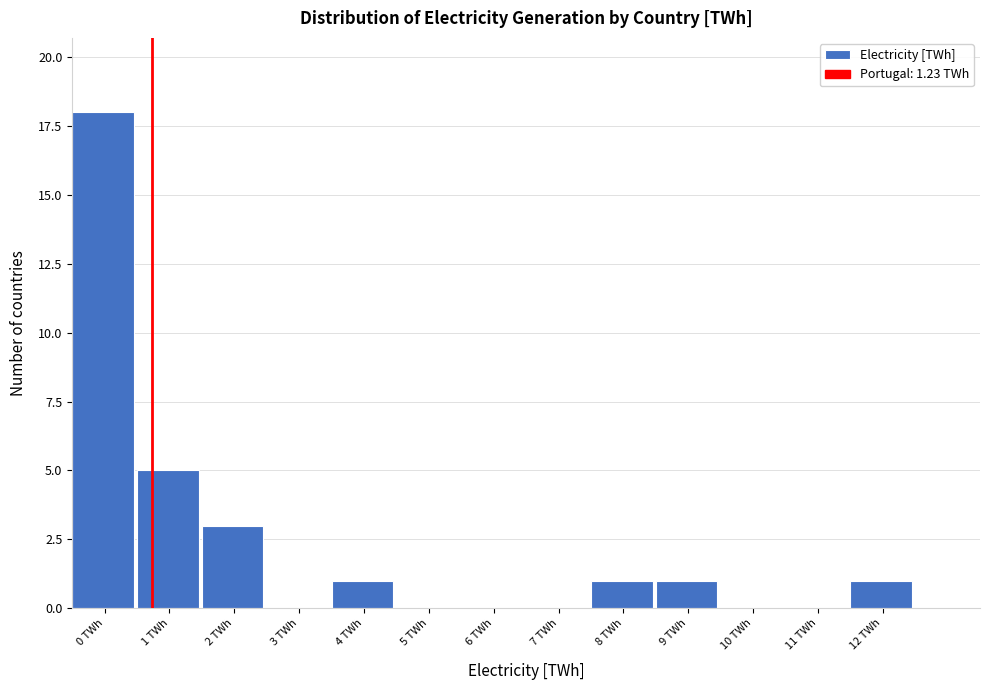

Reading left to right, extract all data points from this chart.

0 TWh=18	1 TWh=5	2 TWh=3	3 TWh=0	4 TWh=1	5 TWh=0	6 TWh=0	7 TWh=0	8 TWh=1	9 TWh=1	10 TWh=0	11 TWh=0	12 TWh=1